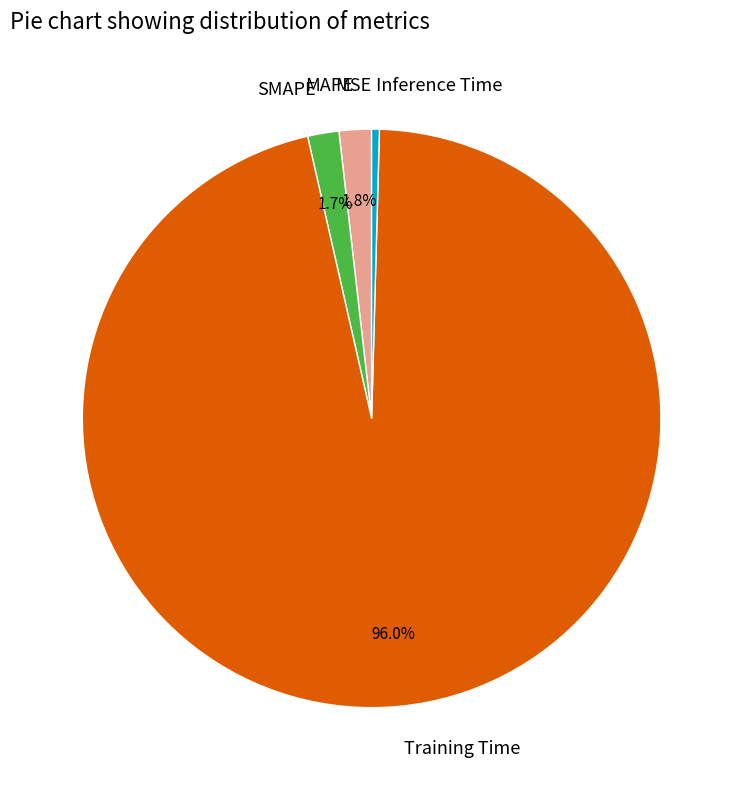

Is the sum of Inference Time and MAPE greater than half?

No